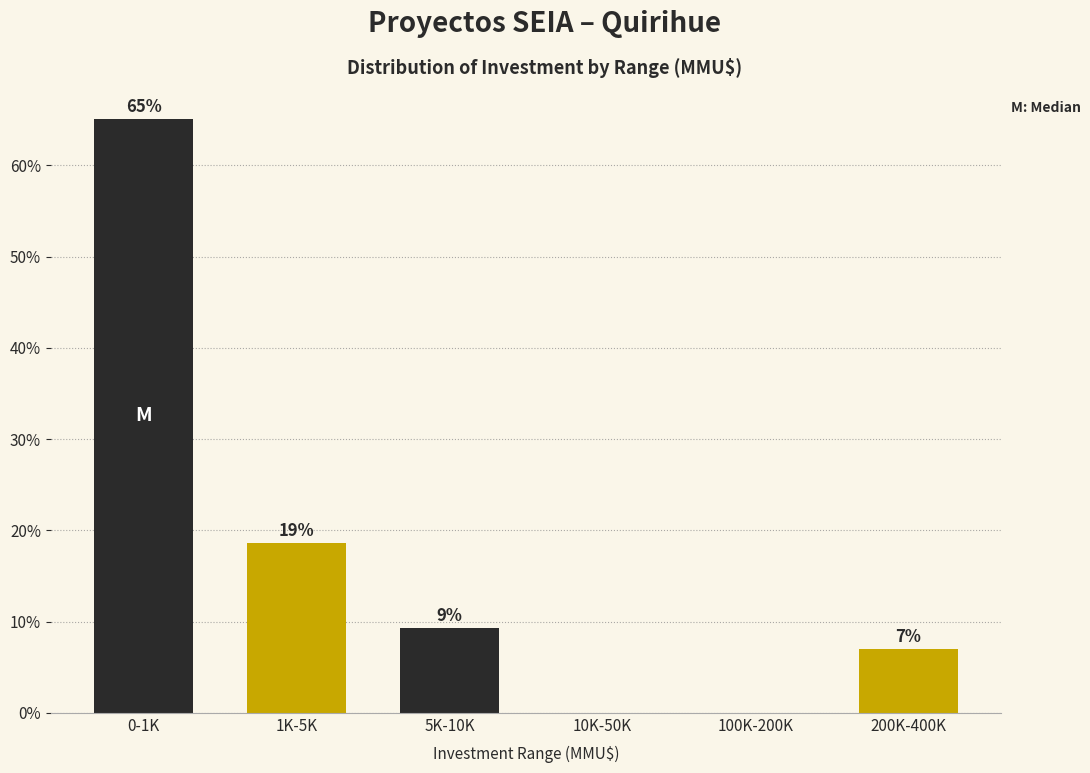

At which label does the data first exceed 9?

0-1K